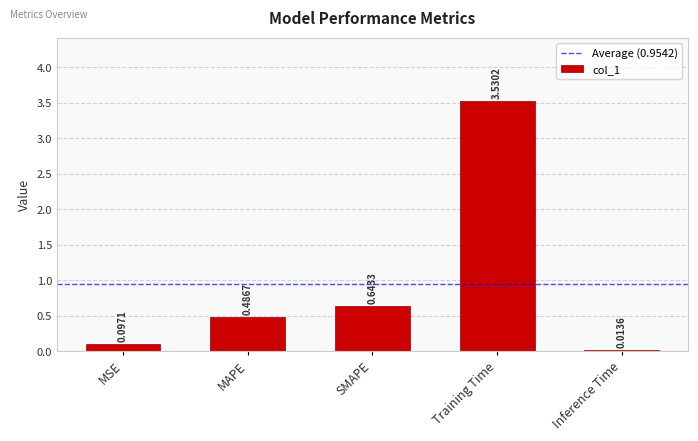

What is the sum of the values at Inference Time and SMAPE?

0.7